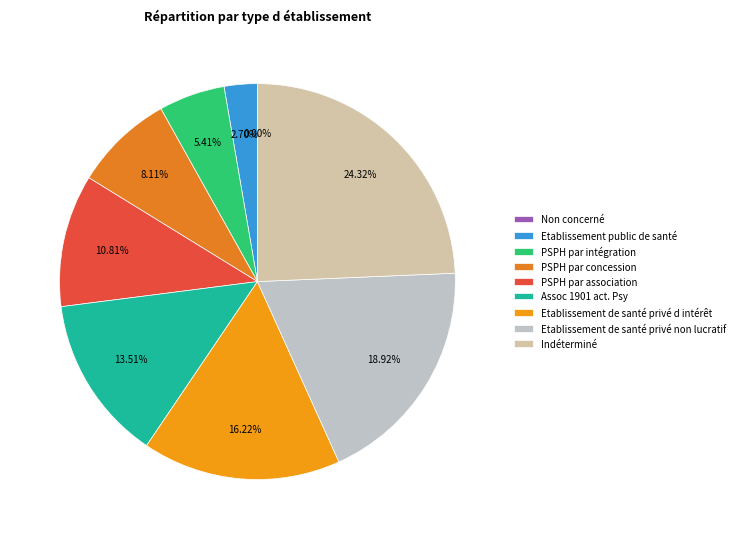

To the nearest percent, what is the difference between the PSPH par intégration and Indéterminé slice percentages?

19%